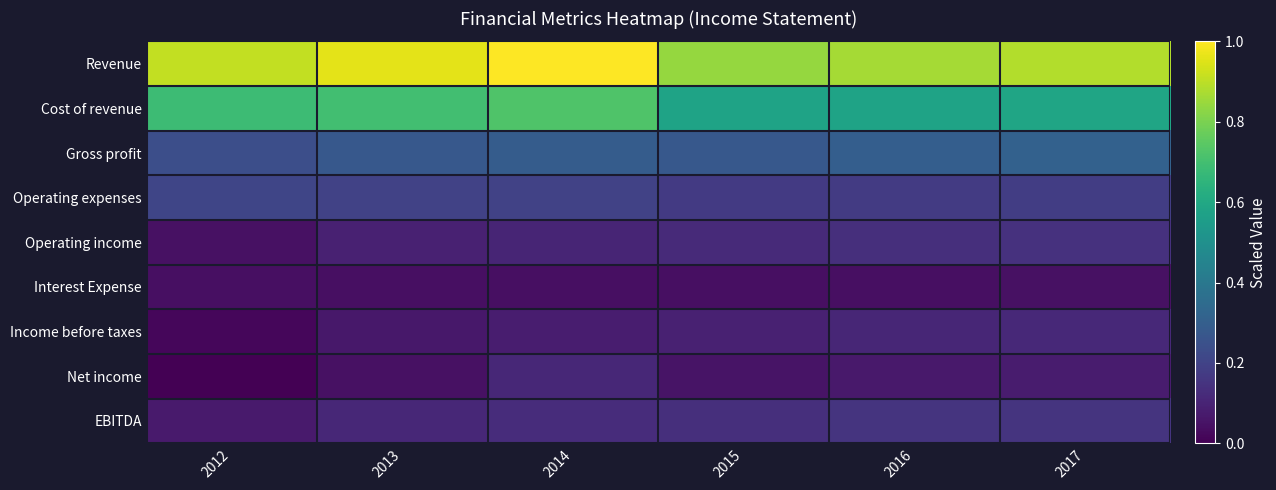

What is the difference between the highest and lowest values at 2013?

0.9